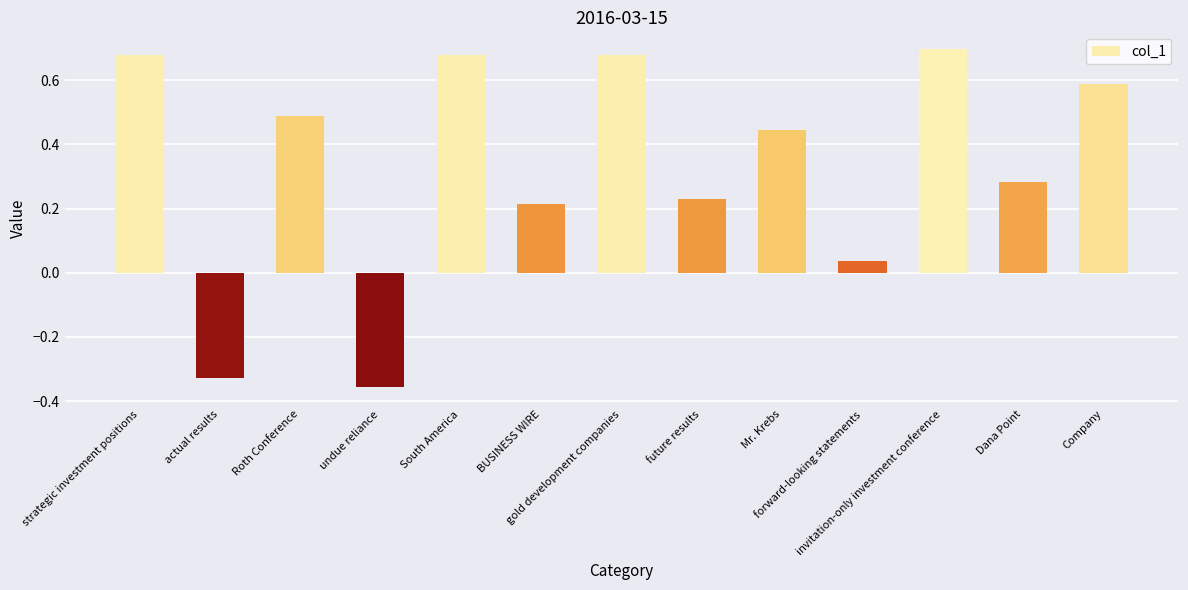

Are the bars grouped side by side (vs. stacked)?

No